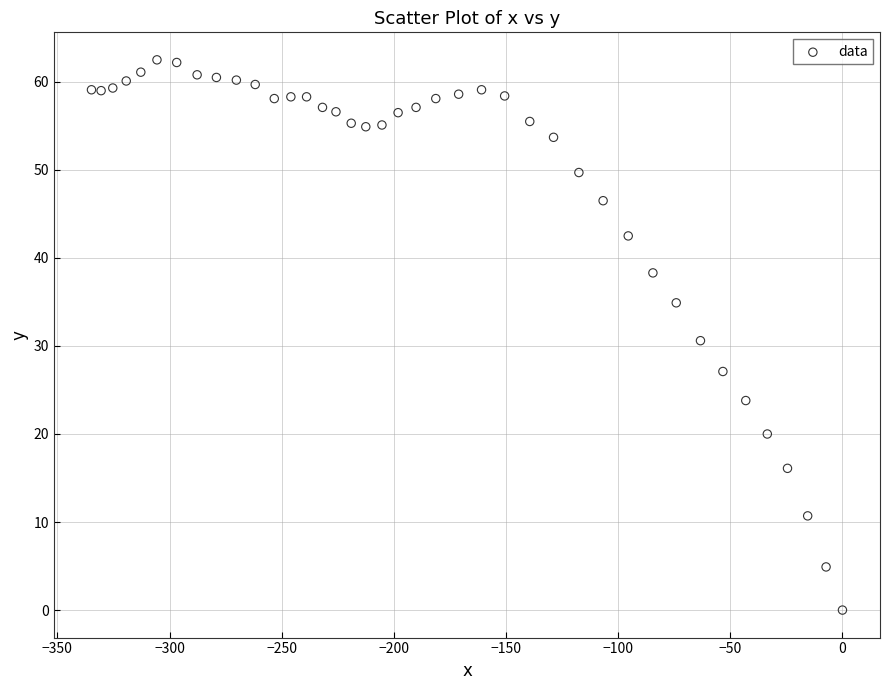

What is the range of X values (max minus min)?

334.8